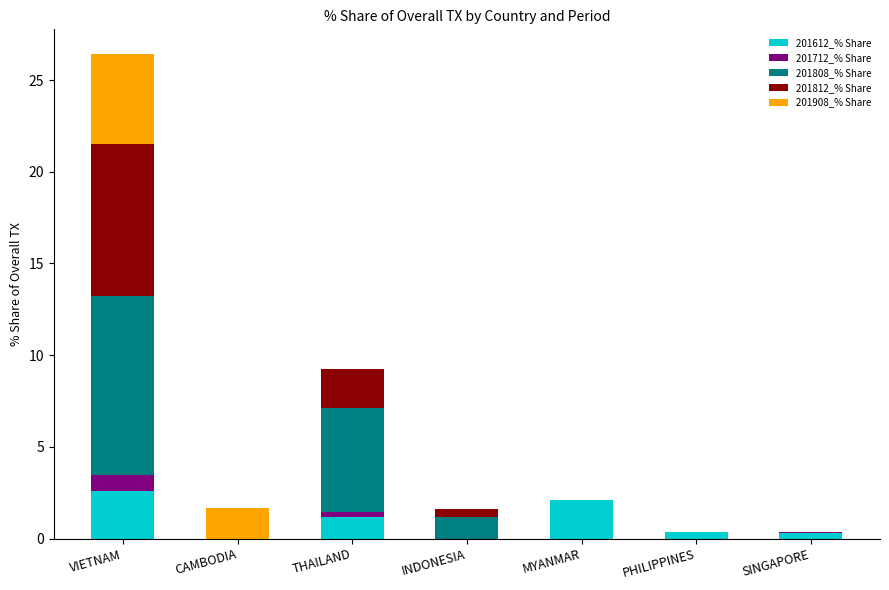

The 201612_% Share series shows 2.1 at MYANMAR. True or false?

True